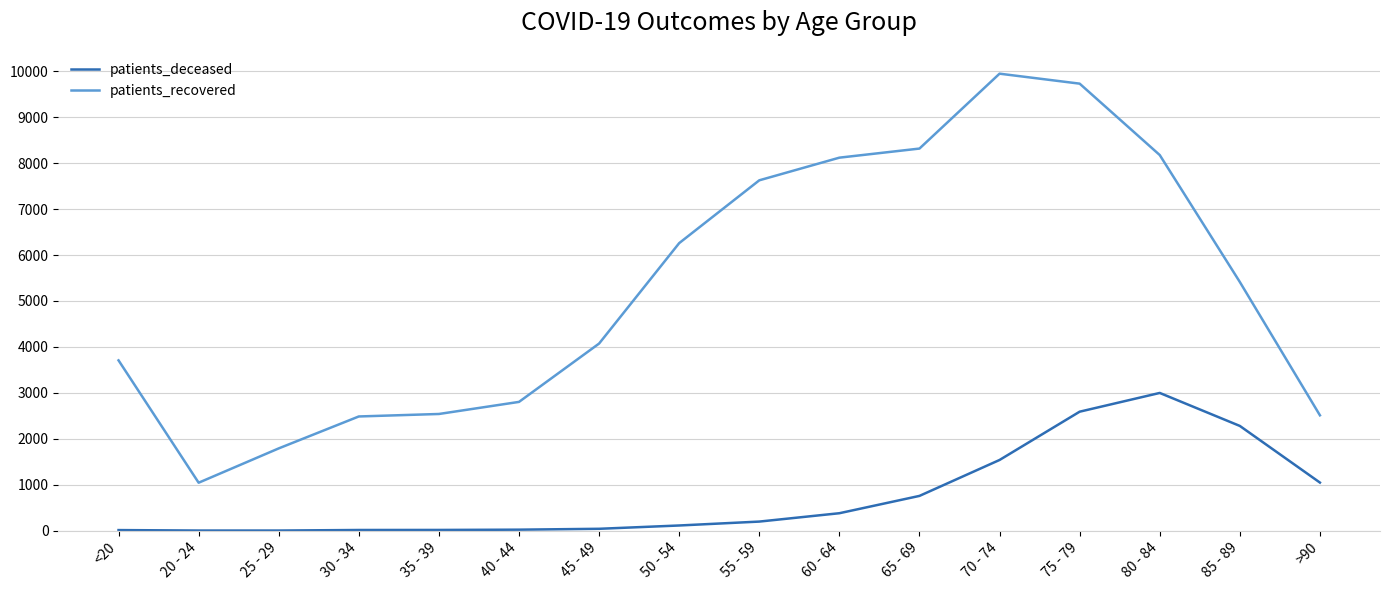

What is the difference between the highest and lowest values at 75 - 79?

7140